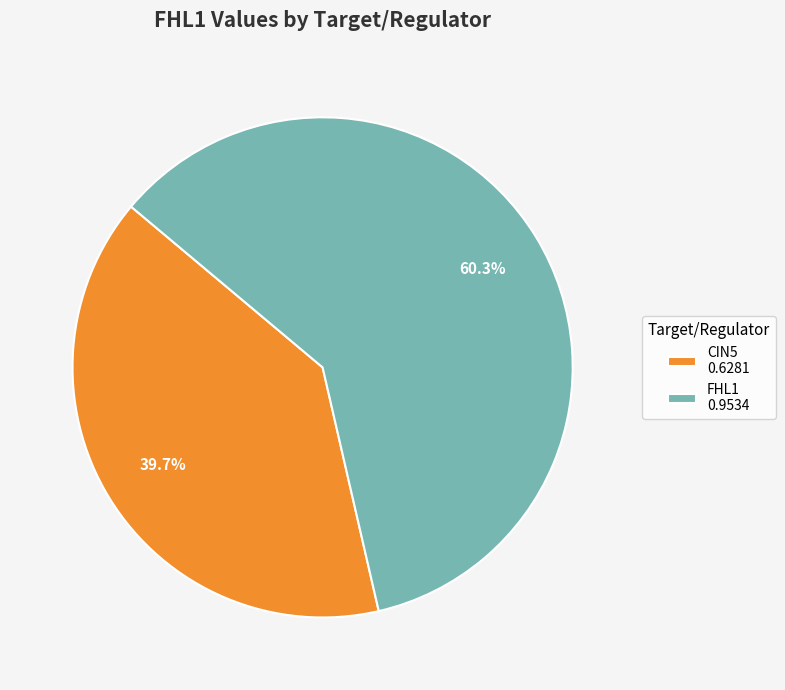

Combined, do FHL1 0.9534 and CIN5 0.6281 account for over 50%?

Yes